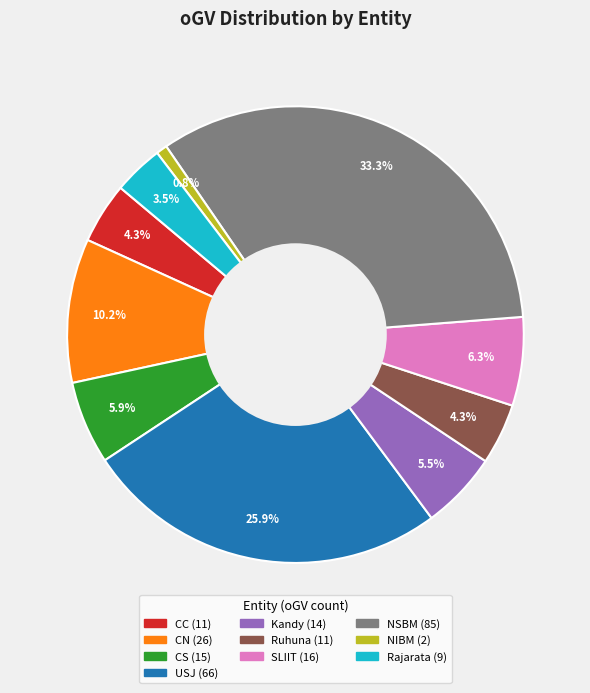

Which has a higher value, Rajarata or Ruhuna?

Ruhuna